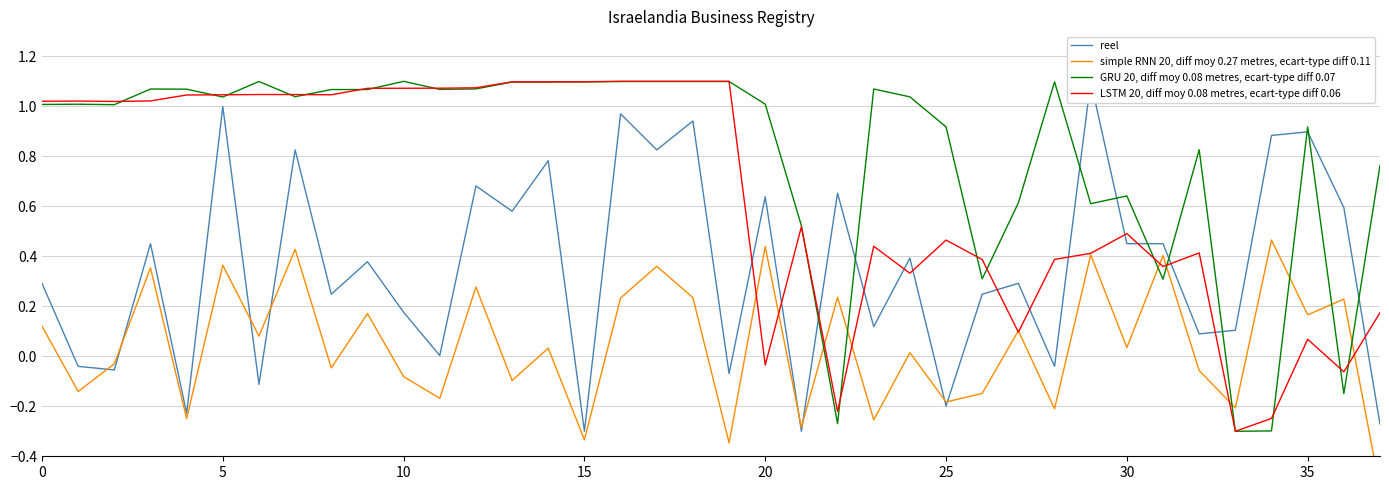

What is the label of the 8th point from the right?

30